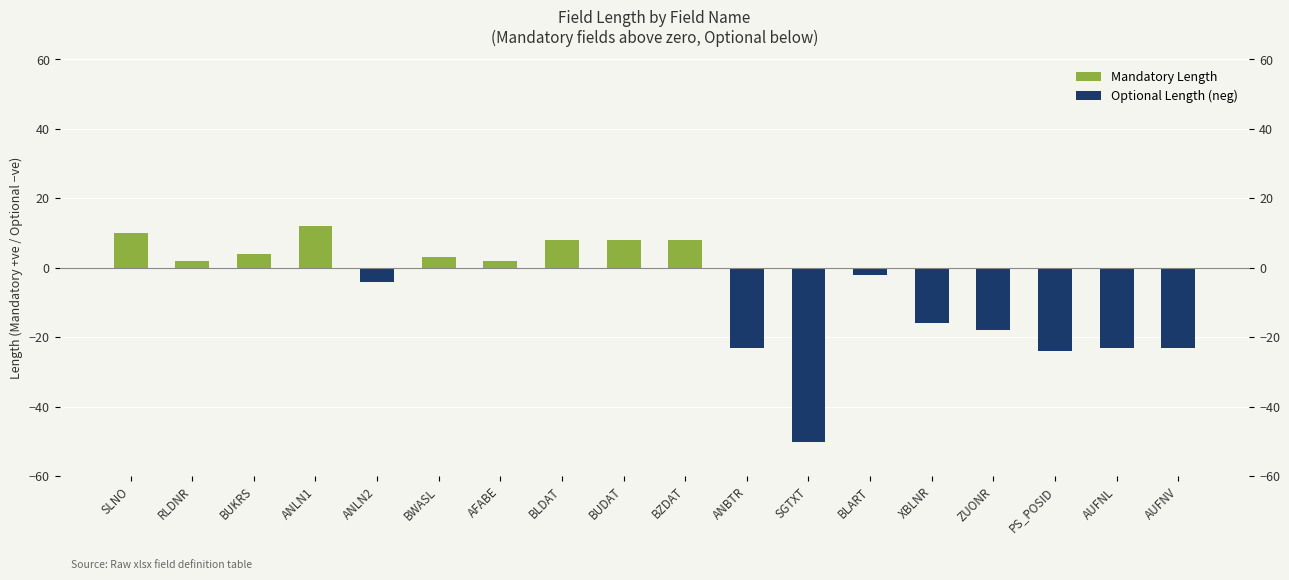

How many values in Mandatory Length are above zero?

9